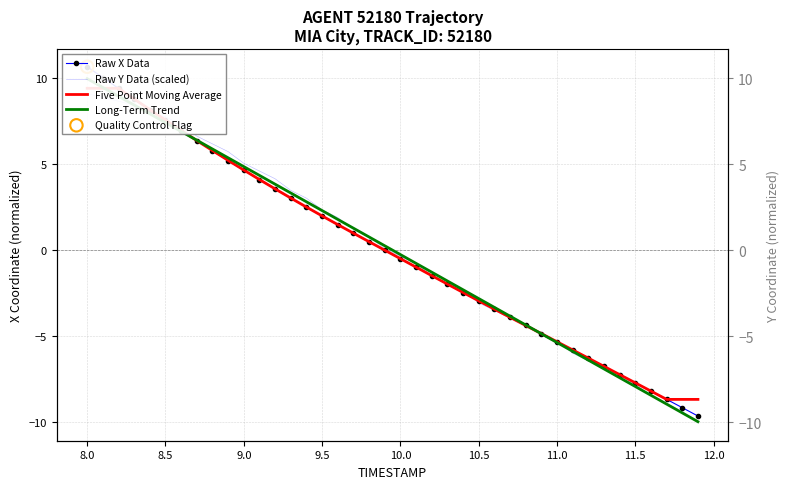

Which series contains the lowest Y value?

Raw Y Data (scaled)